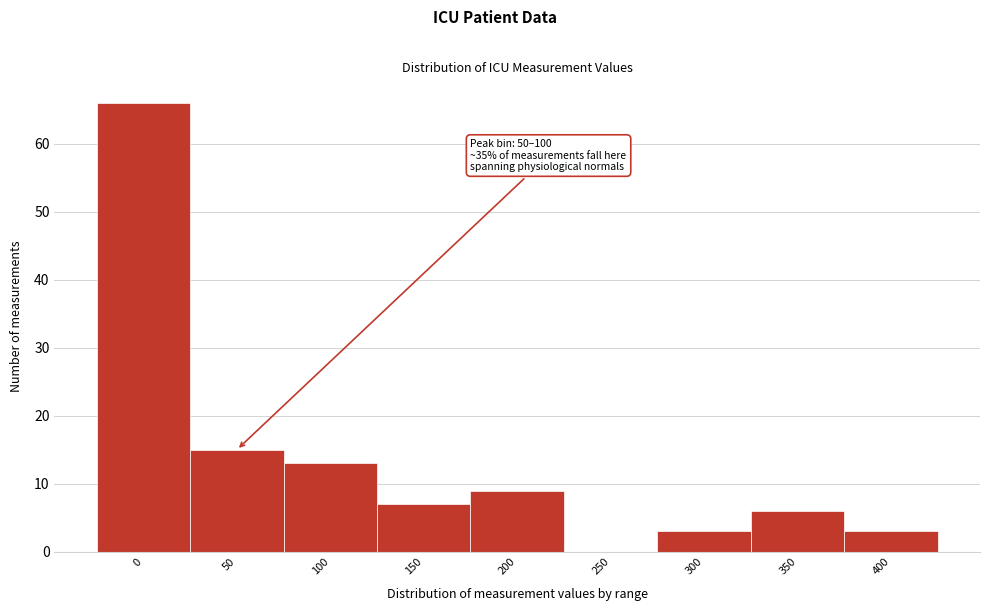

Reading left to right, what are all the values shown in this chart?

0=66	50=15	100=13	150=7	200=9	250=0	300=3	350=6	400=3